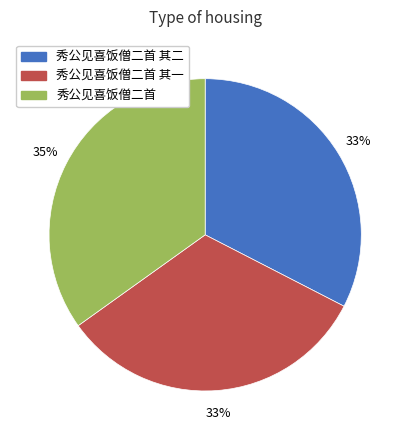

Does any single category account for the majority?

No